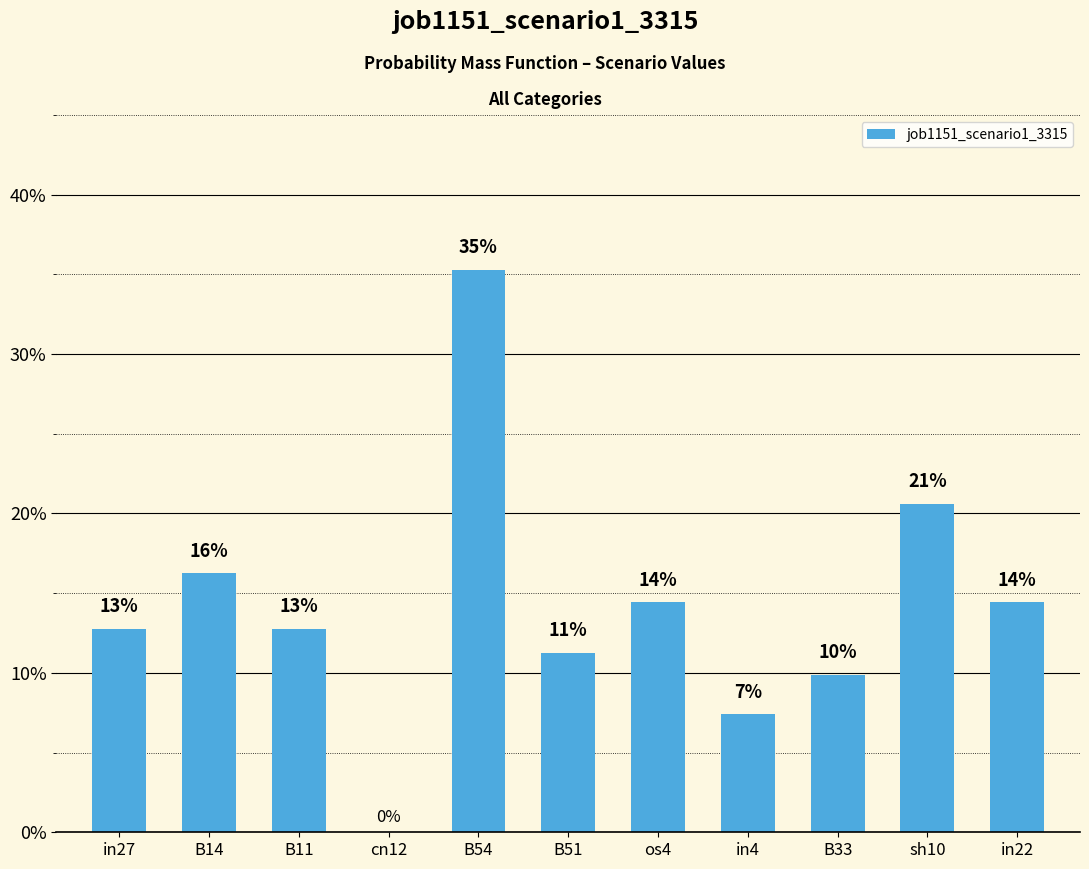

Are the bars horizontal?

No